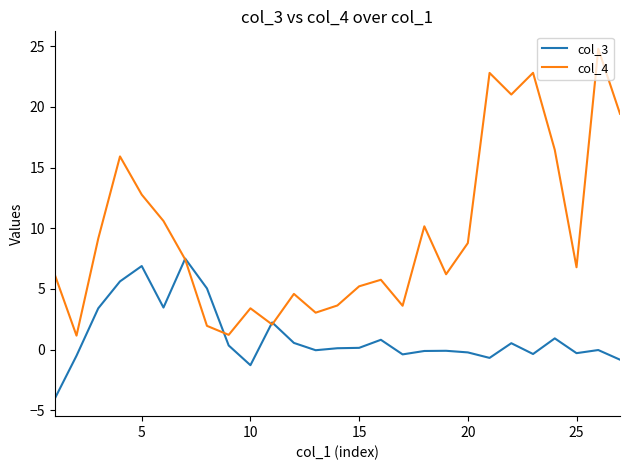

Which series has the largest range (max minus min)?

col_4